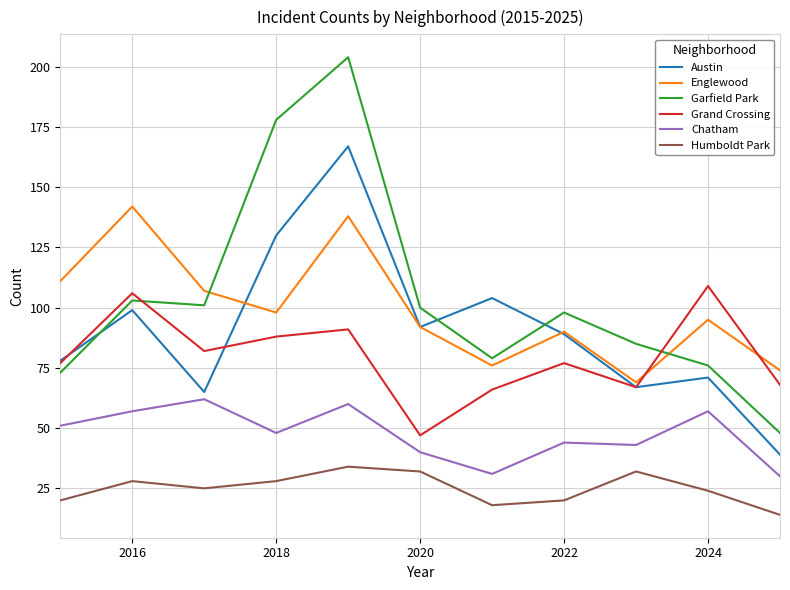

What is the difference between the maximum and minimum values in the Englewood series?

73